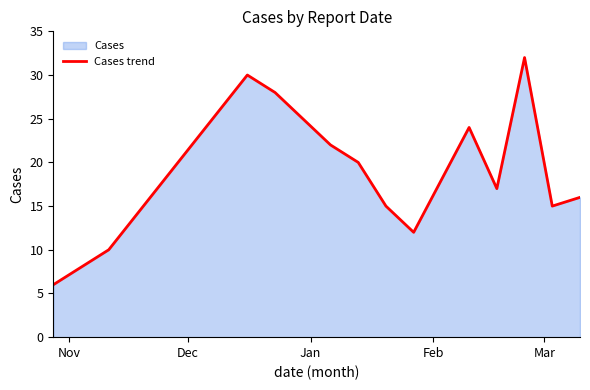

How many values are below 18?

9